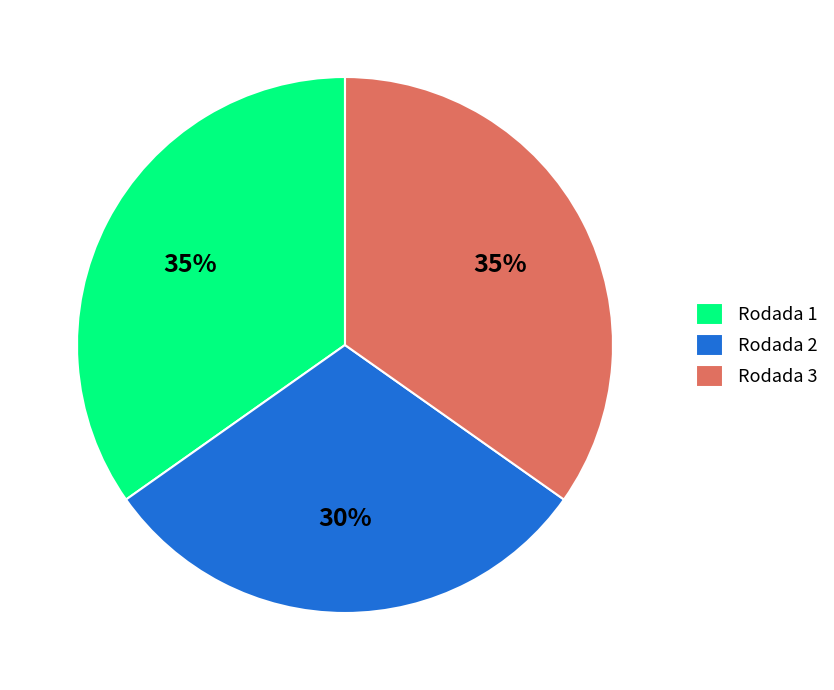

To the nearest percent, what is the average slice percentage?

33%